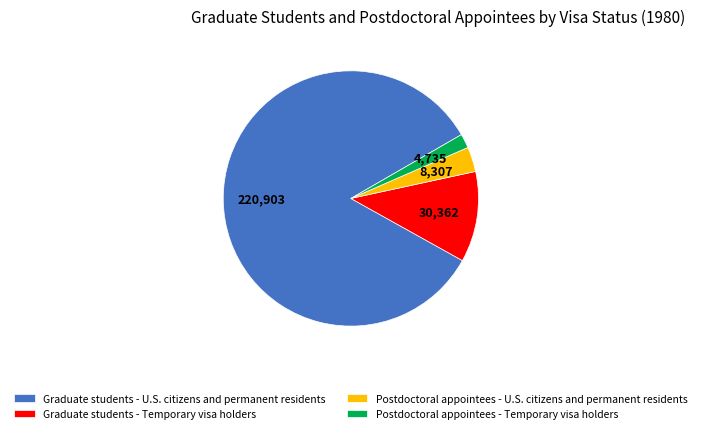

What is the ratio of the value at Graduate students - U.S. citizens and permanent residents to the value at Postdoctoral appointees - Temporary visa holders?

46.7